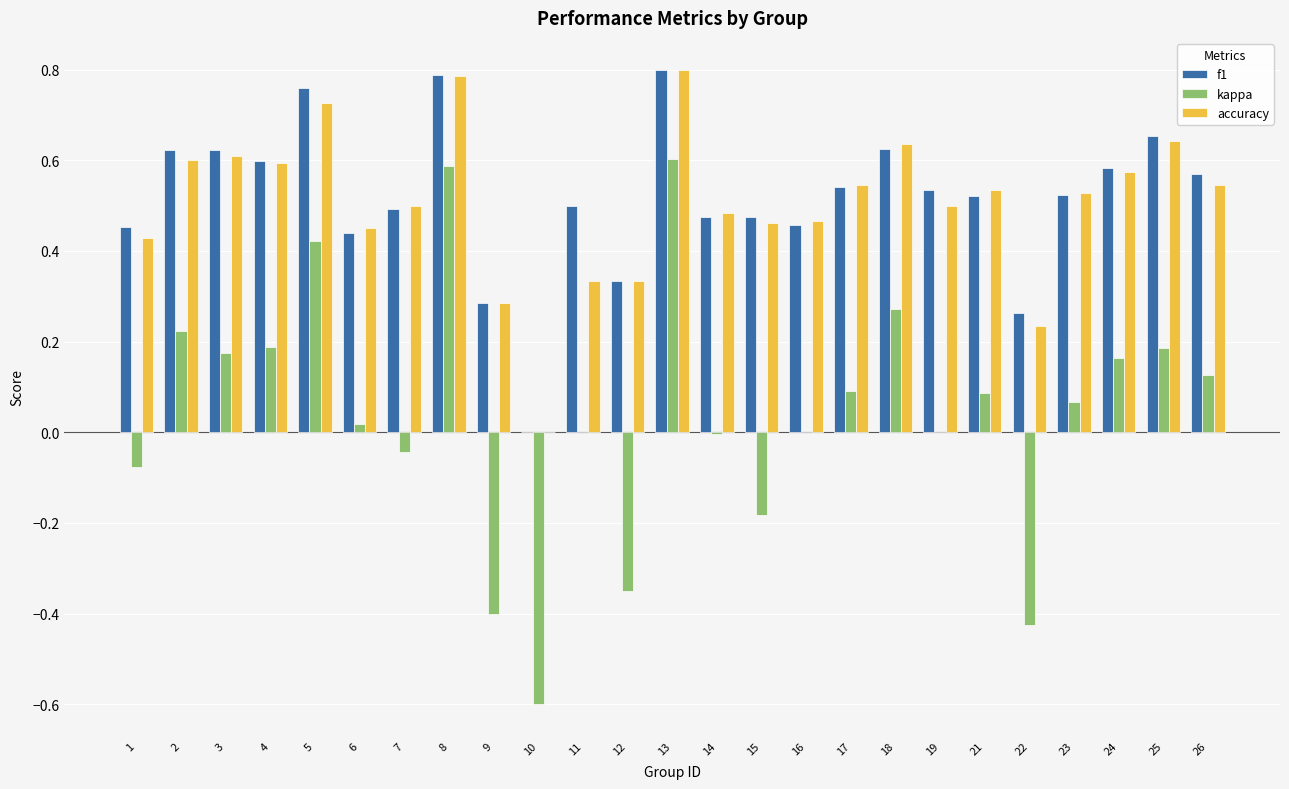

Is it true that kappa equals 0.6 at 13?

True